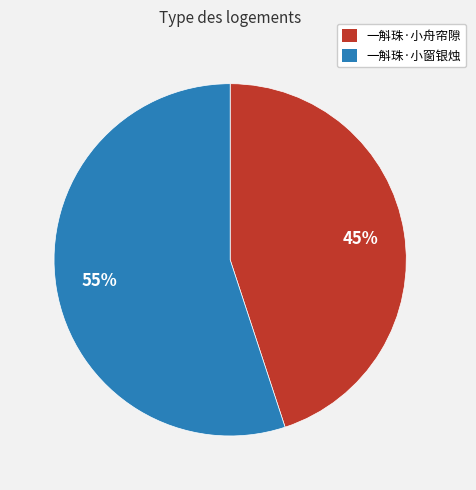

Which has a higher value, 一斛珠·小窗银烛 or 一斛珠·小舟帘隙?

一斛珠·小窗银烛